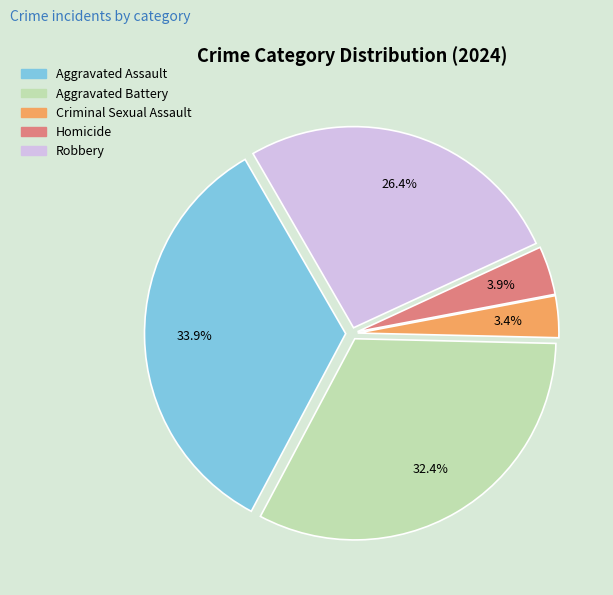

Combined, what portion of the pie is Aggravated Battery and Aggravated Assault?

66.3%